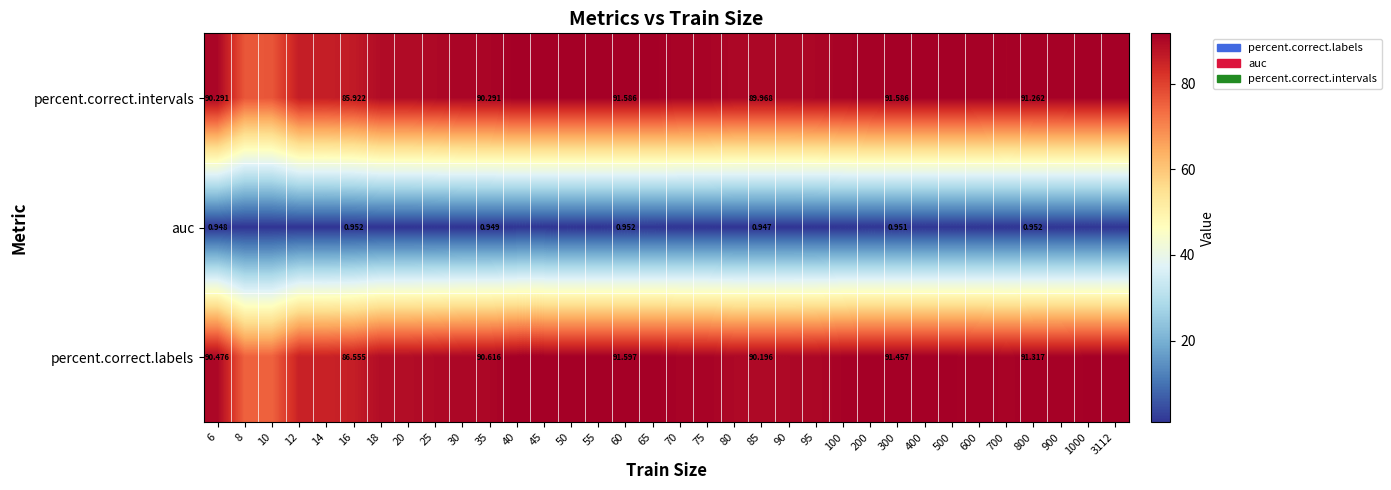

Rank the series at 35 from highest to lowest value.

percent.correct.labels, percent.correct.intervals, auc